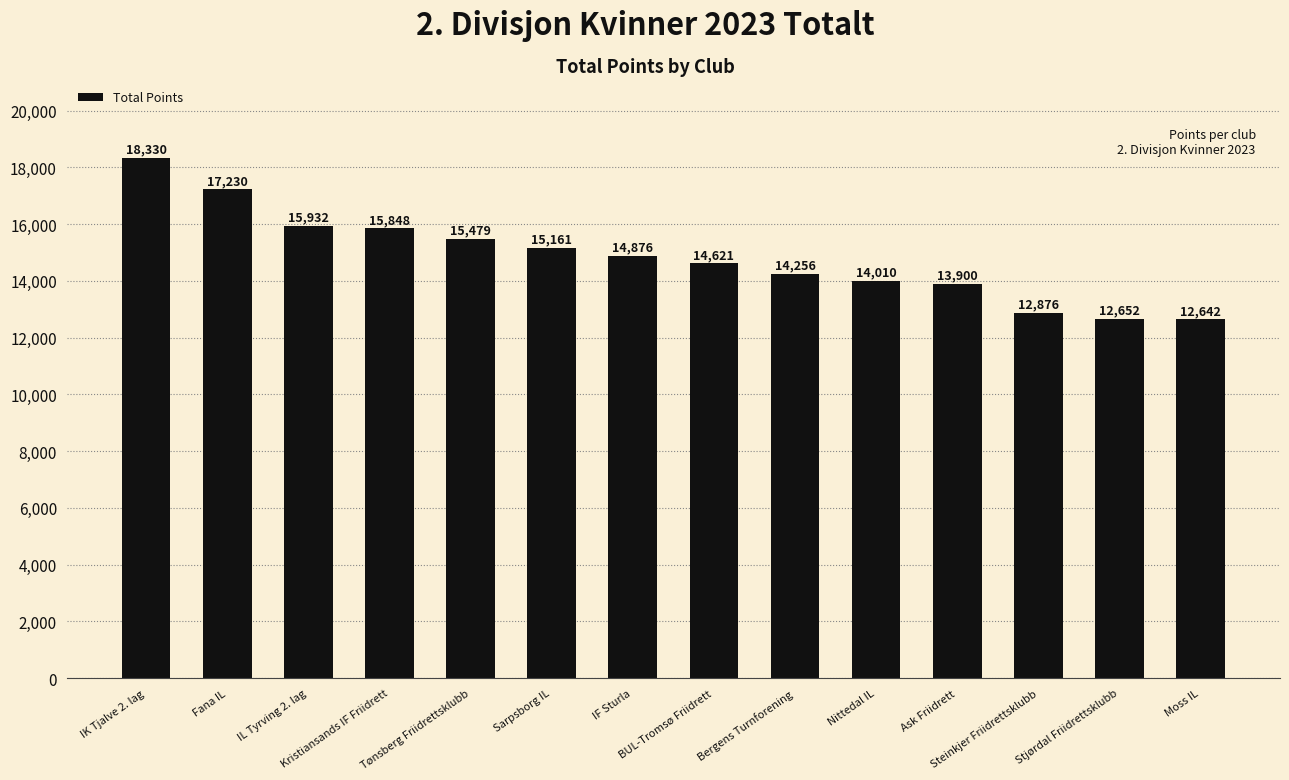

What is the label of the 10th bar from the right?

Tønsberg Friidrettsklubb